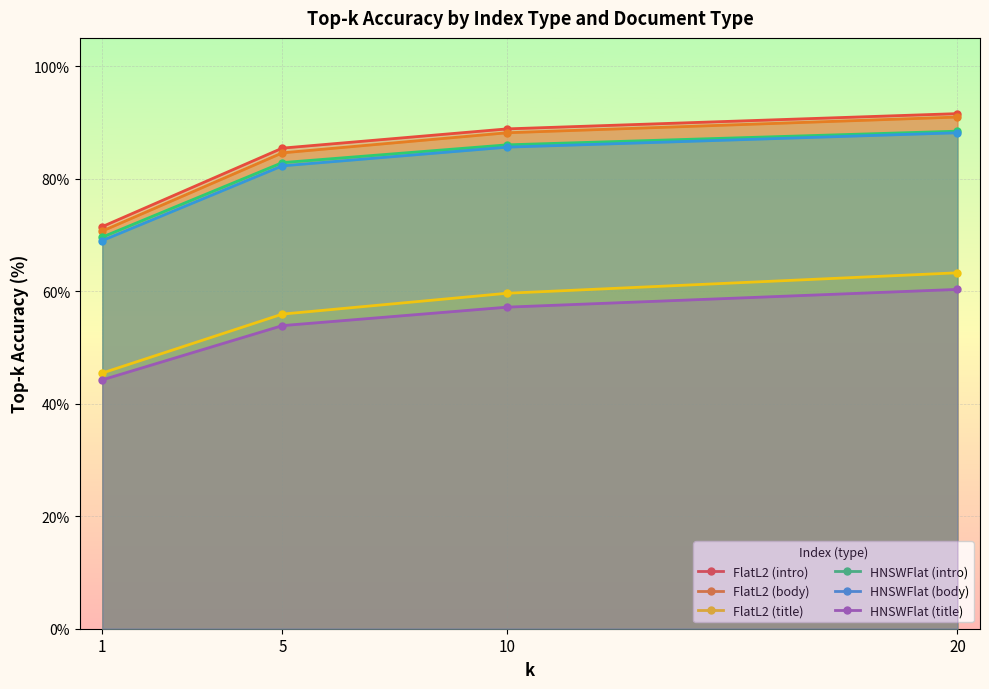

Which series changed the most between 10 and 20?

FlatL2 (title)